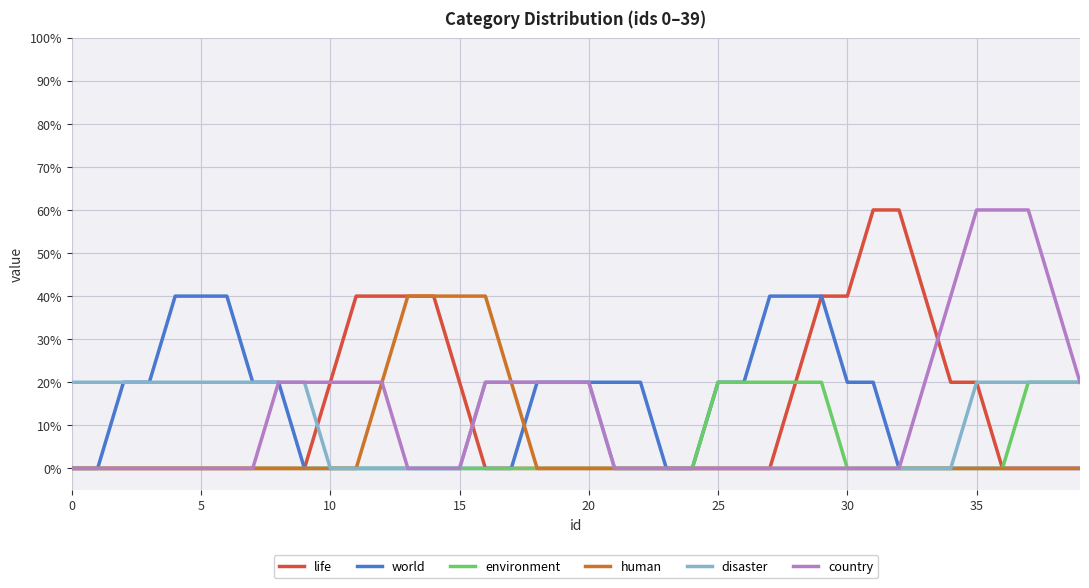

What are all the series names shown in the legend?

life, world, environment, human, disaster, country